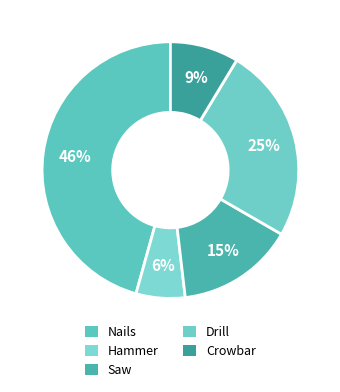

What portion of the pie excludes Hammer?

93.8%